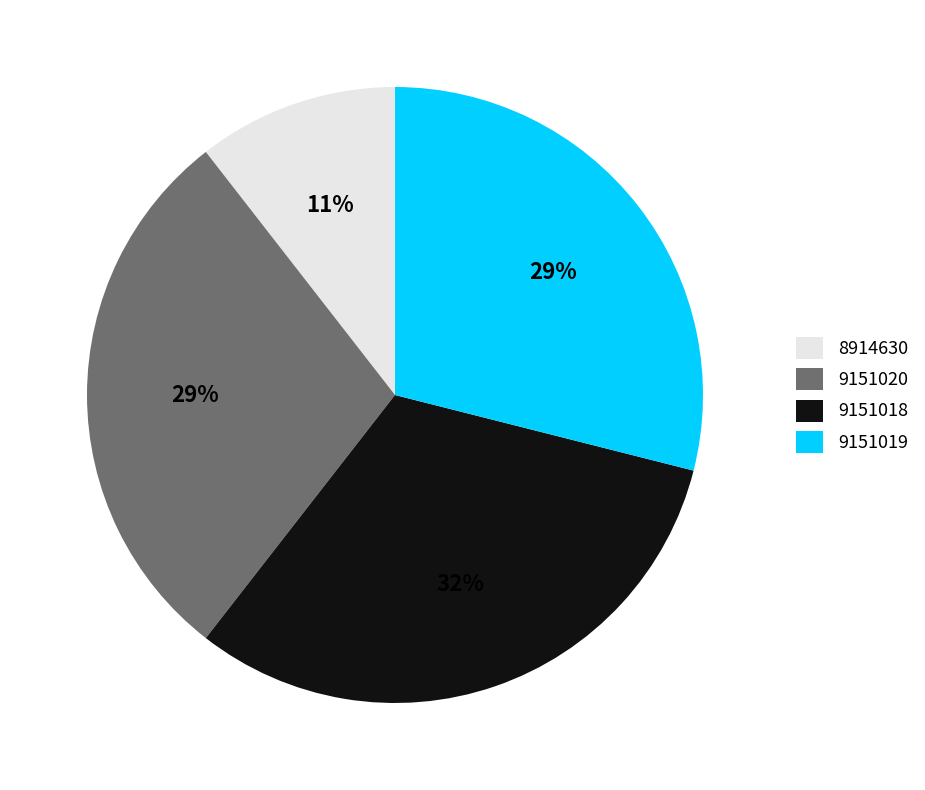

Is the sum of 9151018 and 9151020 greater than half?

Yes